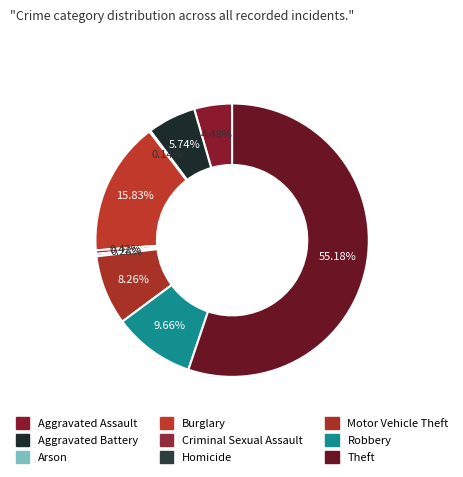

The Aggravated Assault slice represents 4% of the pie. True or false?

True